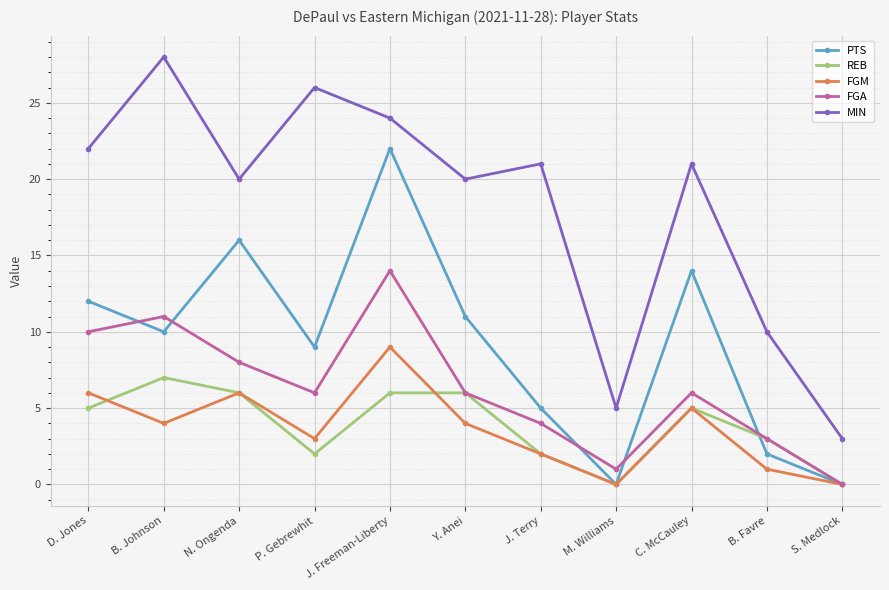

Where do REB and FGM first cross each other?

D. Jones and B. Johnson